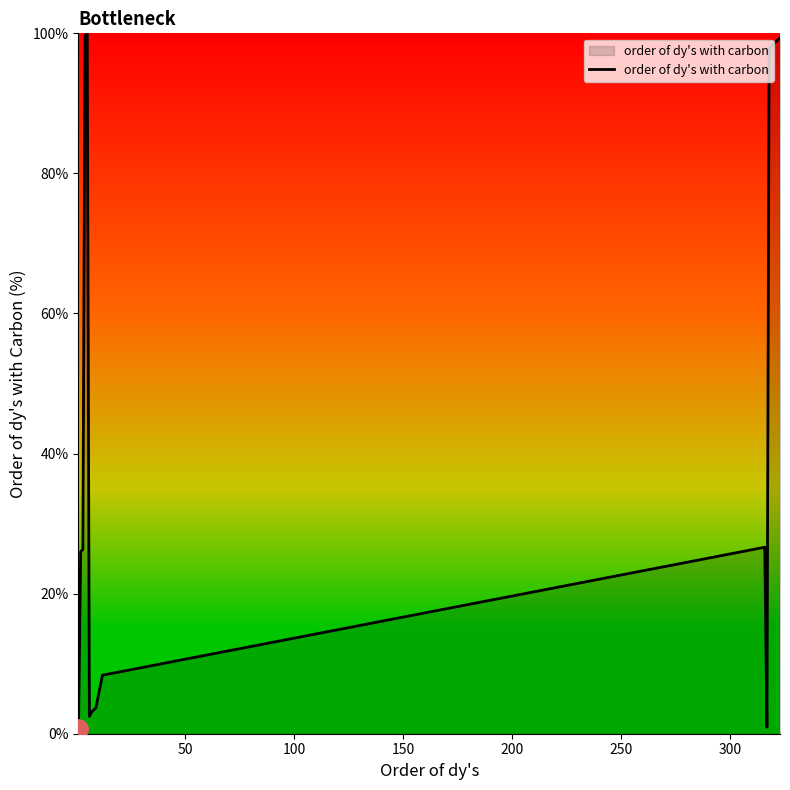

What is the greatest value displayed?

100.0